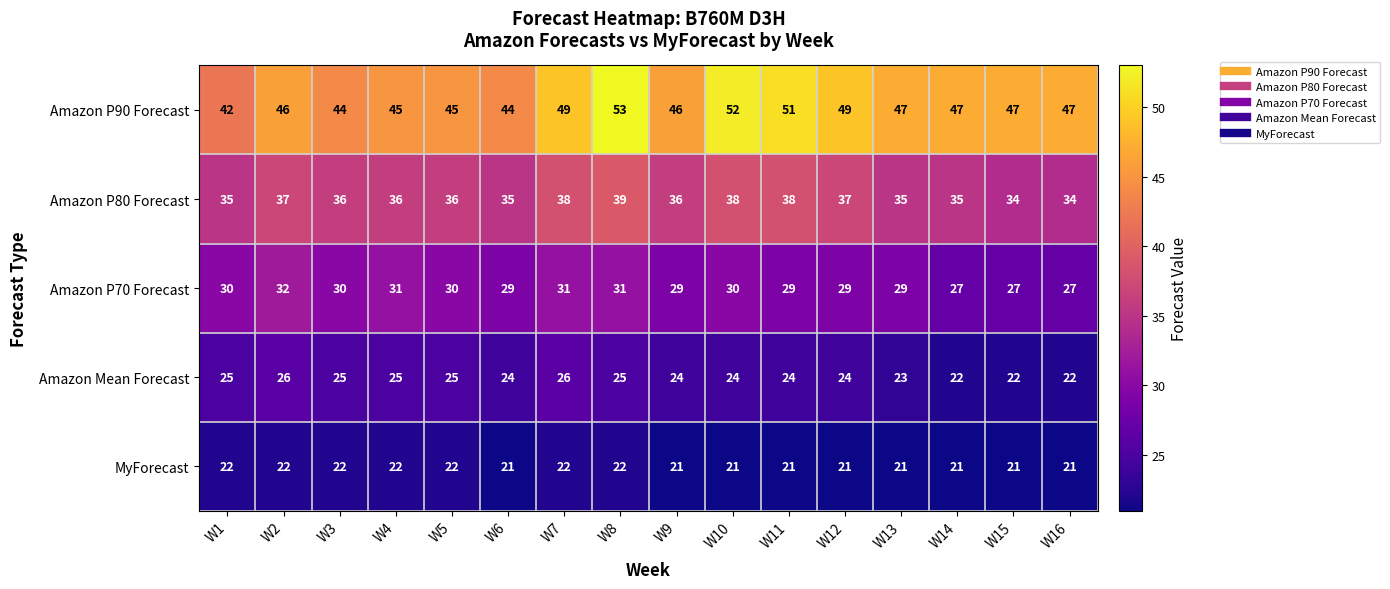

At which category is the sum across all series the highest?

W8